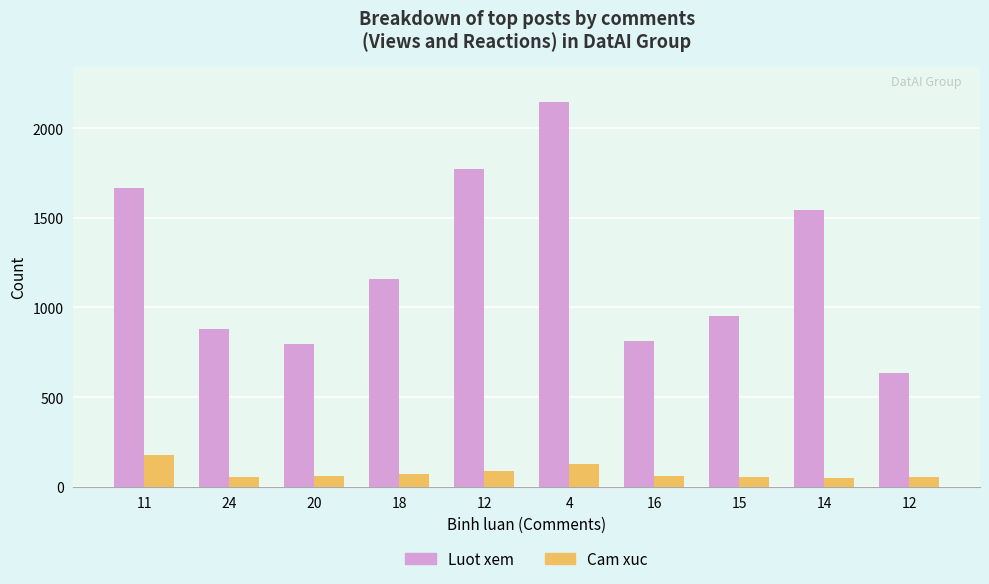

How many data points in Cam xuc are less than 61?

5